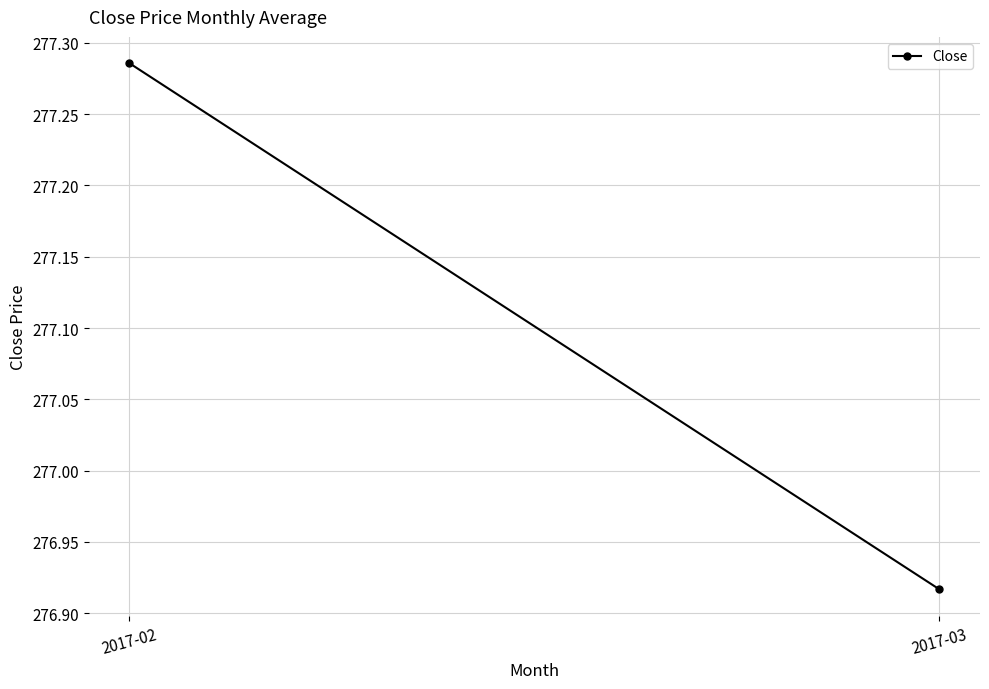

What is the value of the 1st point from the left?

277.3